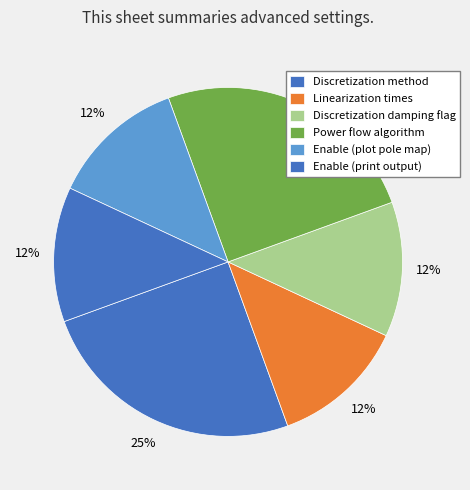

Is Discretization damping flag the majority of the pie?

No